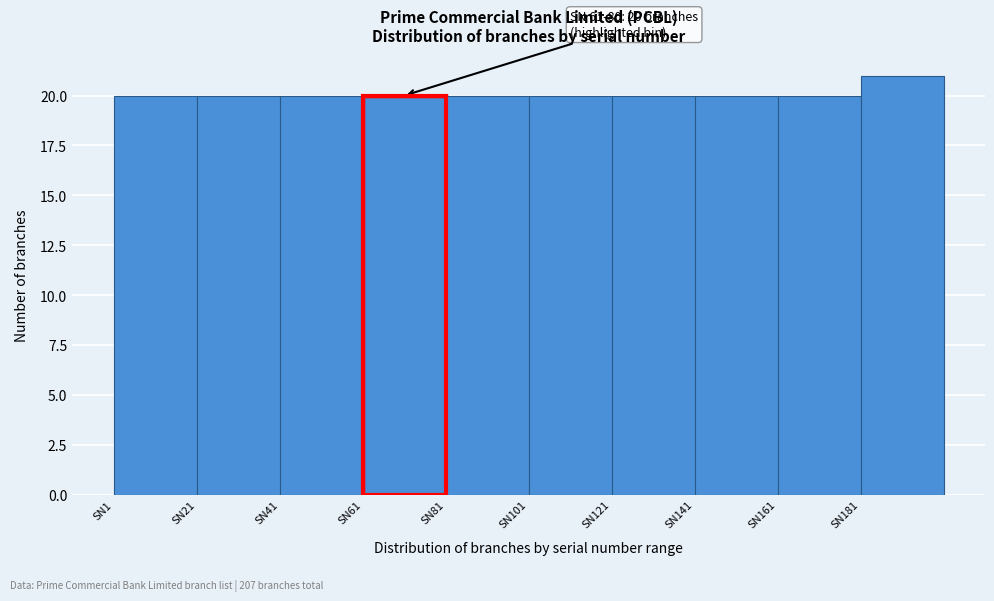

Which range on the x-axis has the tallest bar?

181 to 201